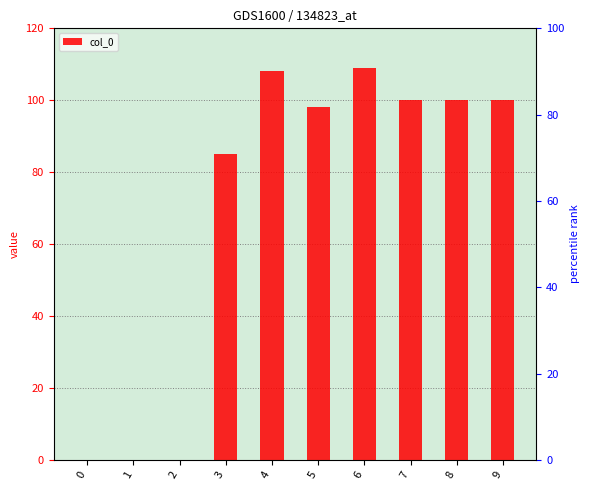

Is it true that the value at 1 is 0?

True